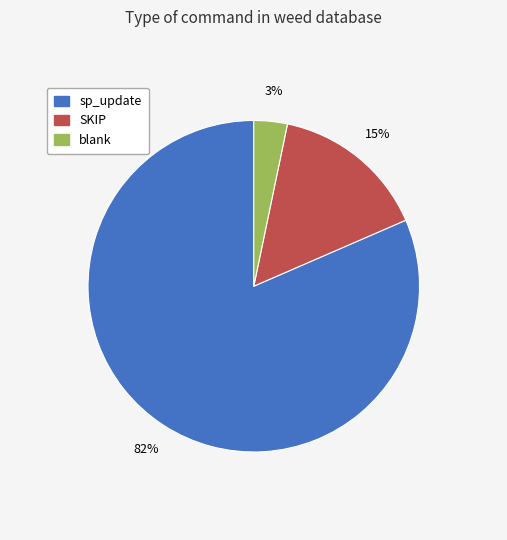

To the nearest percent, what is the average slice percentage?

33%